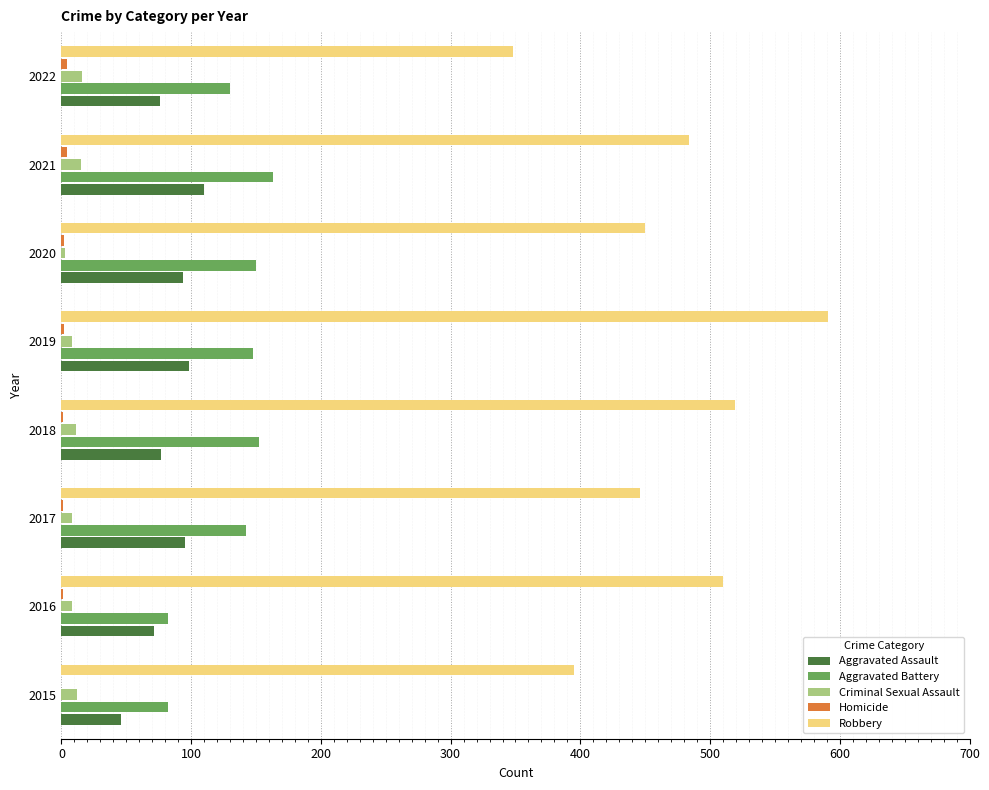

Between 2021 and 2022, which series saw the biggest shift?

Robbery